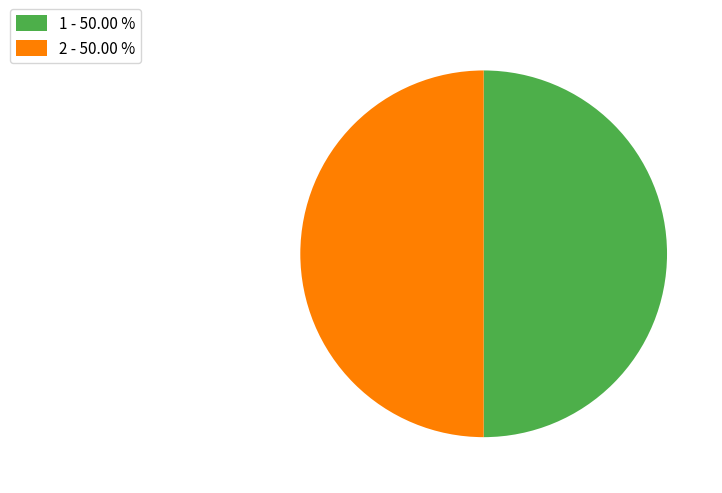

What is the ratio of the value at 2 - 50.00 % to the value at 1 - 50.00 %?

1.0